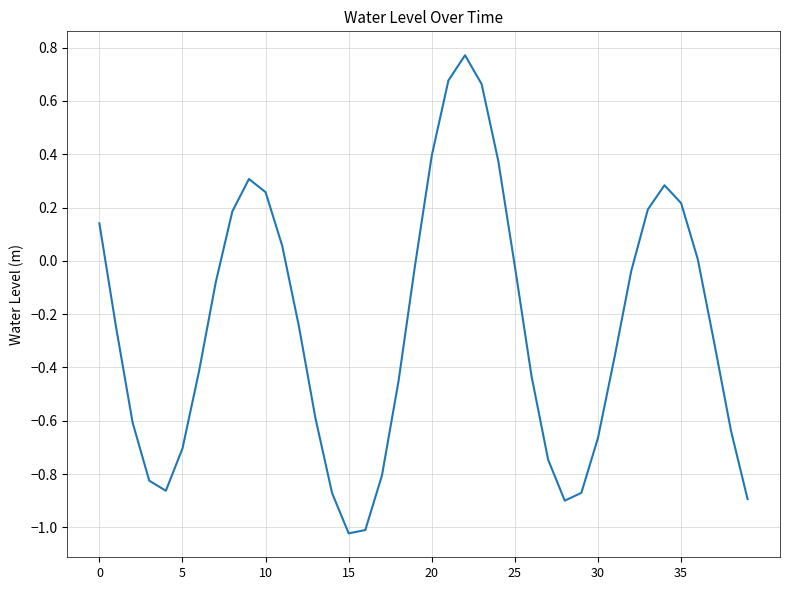

What is the difference between the maximum and minimum values?

1.8